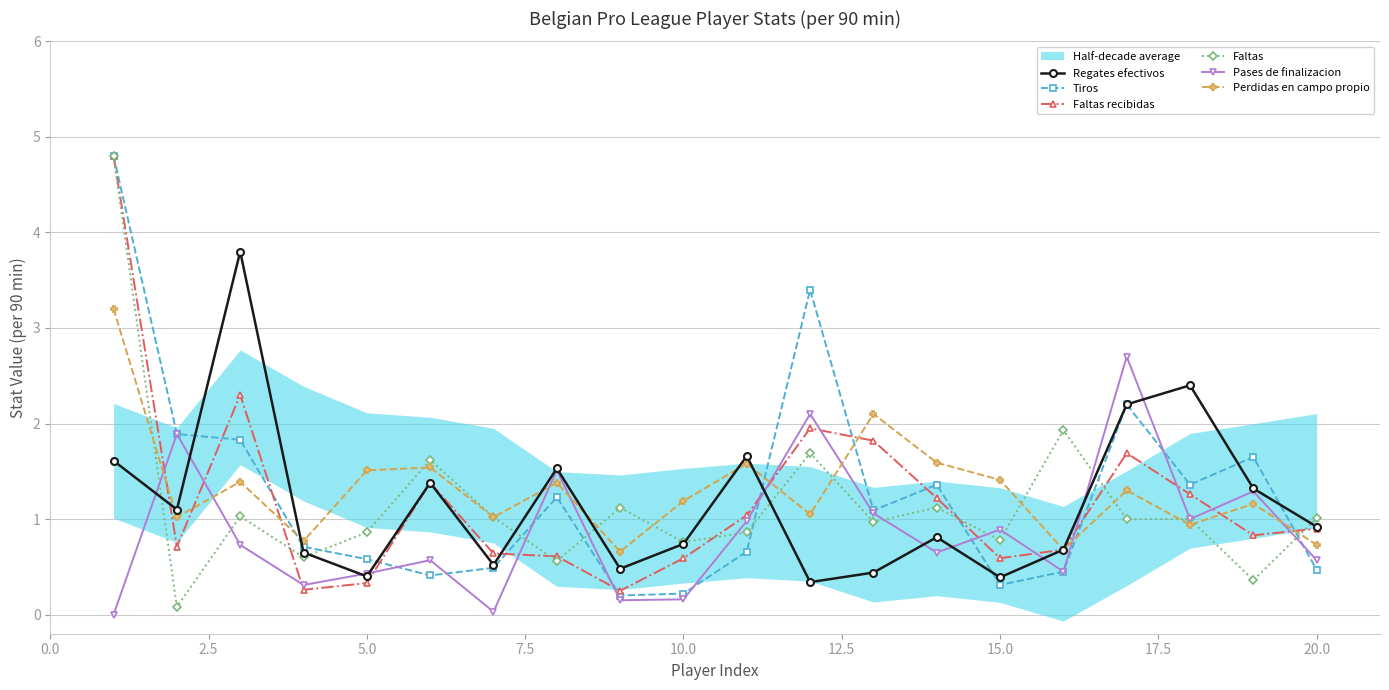

How many lines are shown in the chart?

6